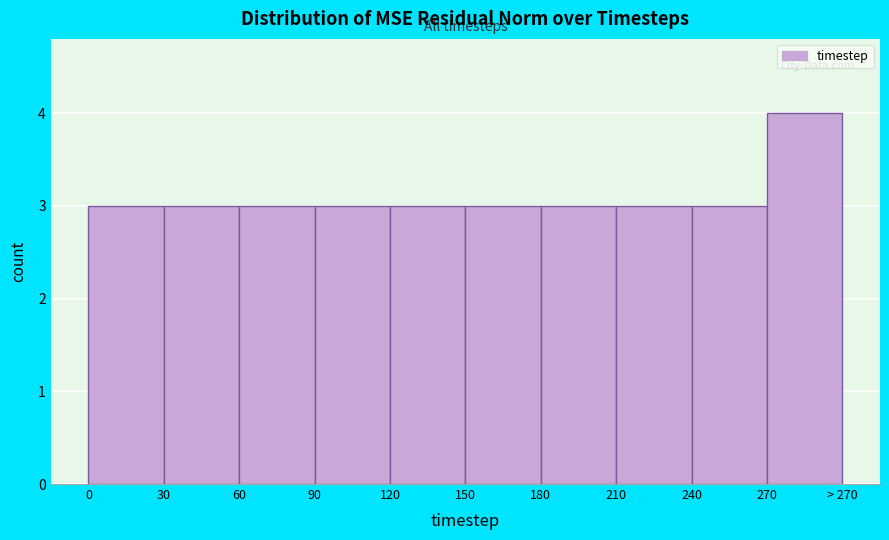

Reading left to right, extract all data points from this chart.

0=3	30=3	60=3	90=3	120=3	150=3	180=3	210=3	240=3	270=4